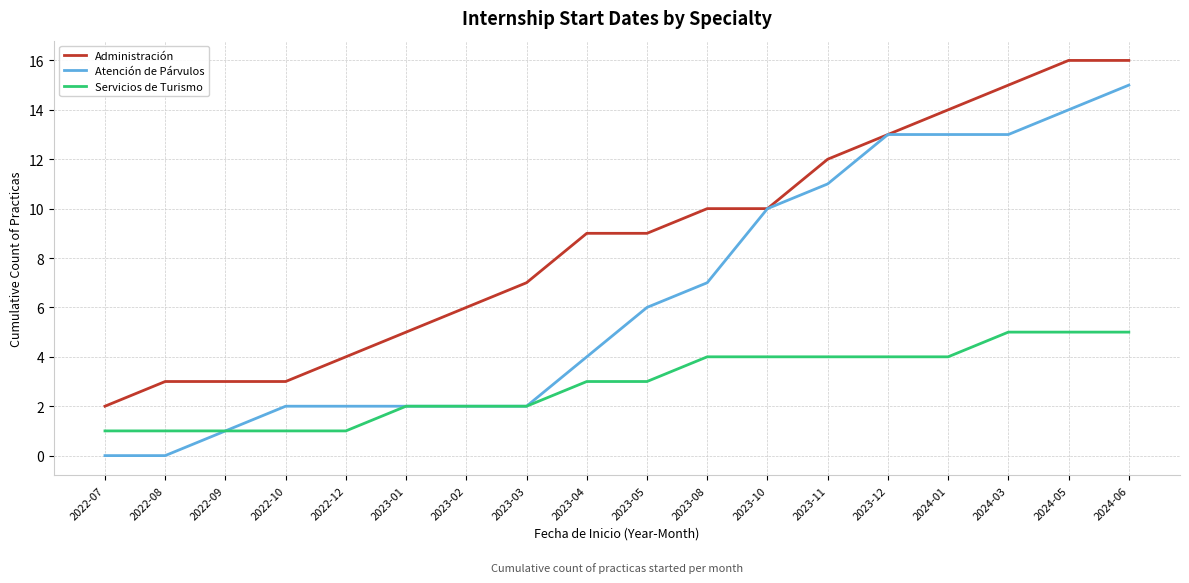

What position from the left is 2023-08?

11